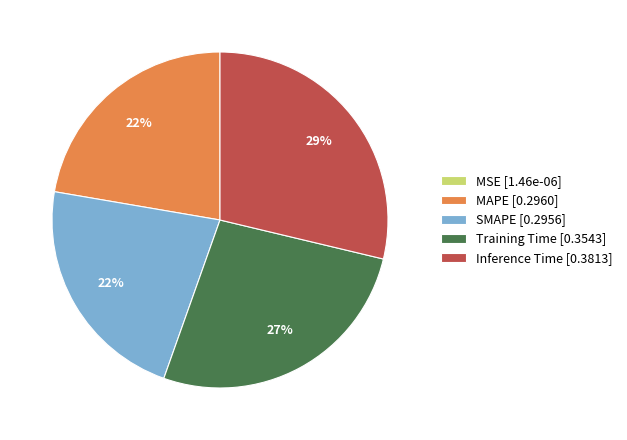

To the nearest percent, what is the average slice percentage?

20%